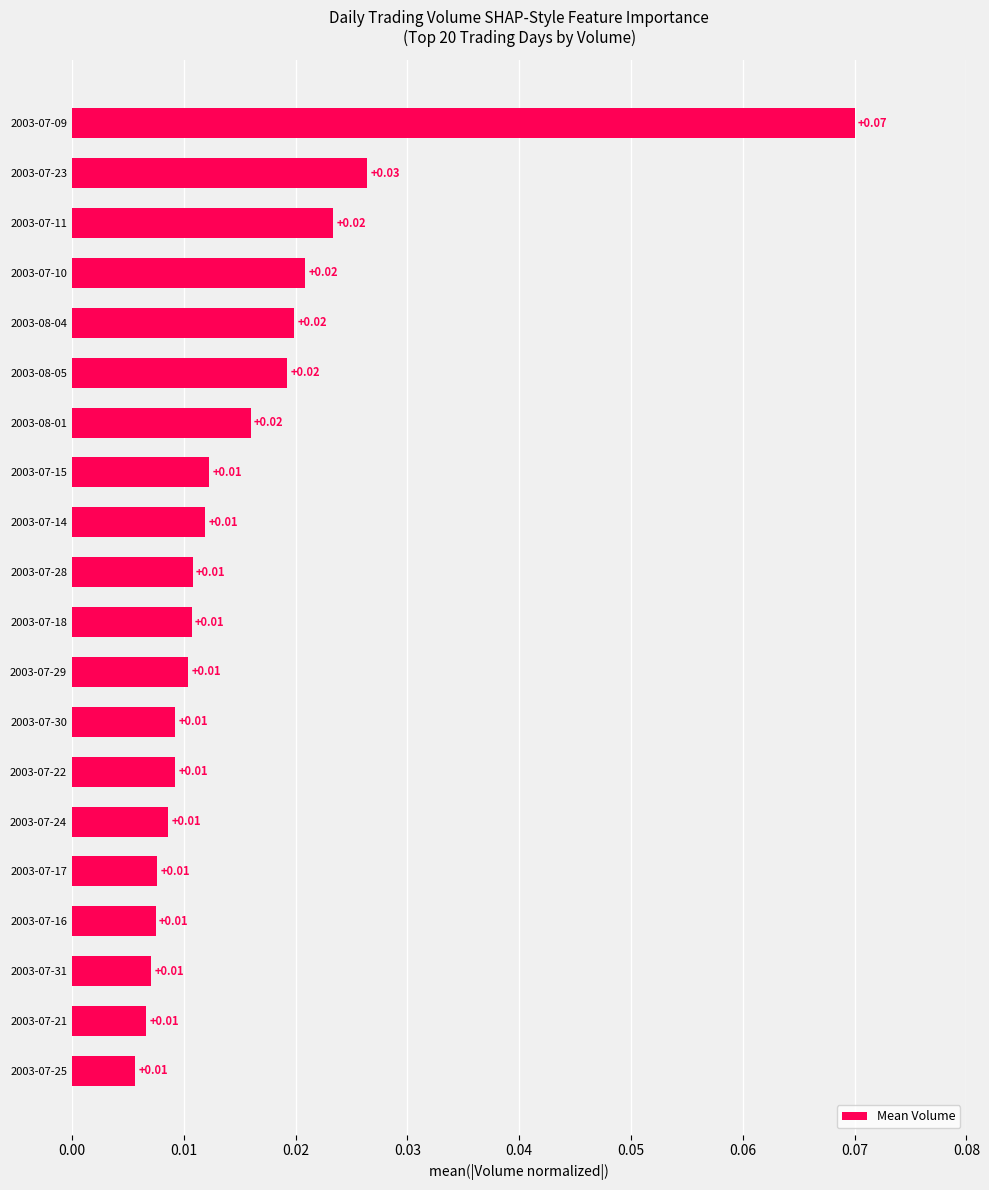

What is the sum of all values?

0.3